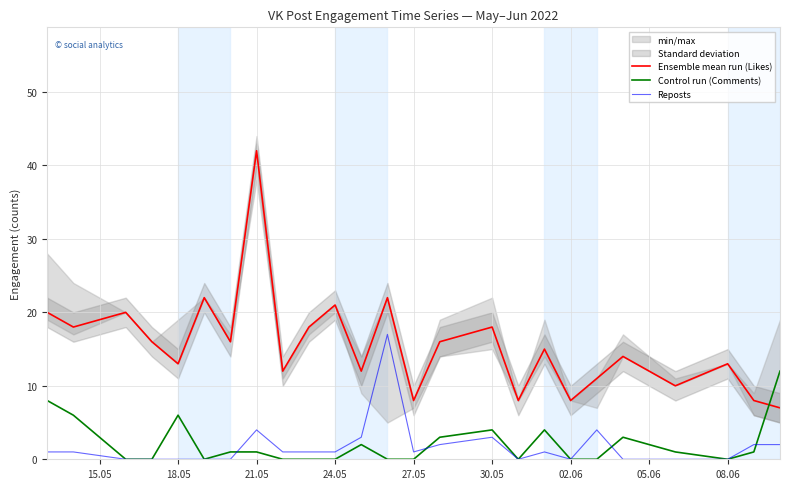

The value of Ensemble mean run (Likes) at 08.06 is 21. True or false?

False